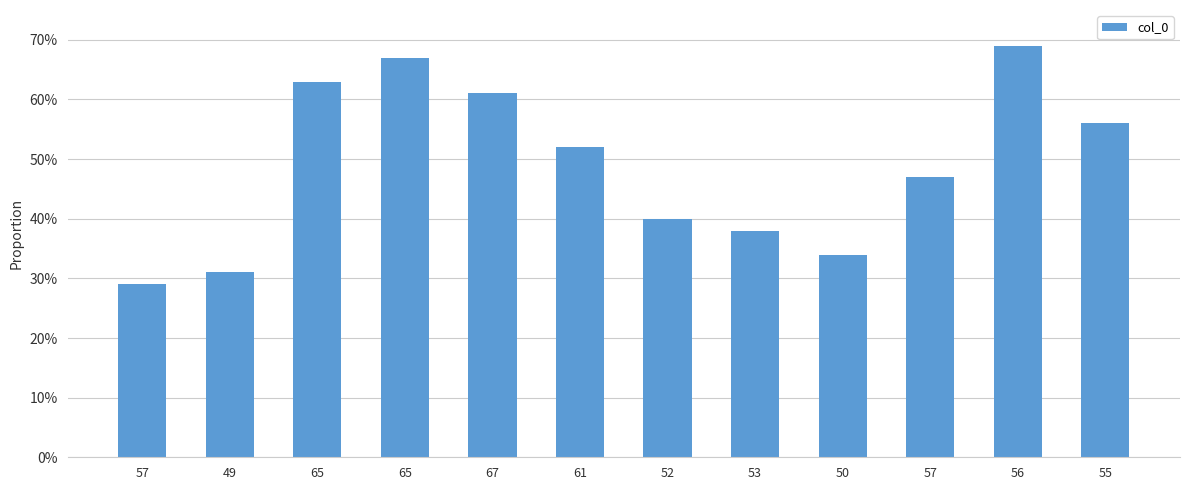

List the labels in order of value, smallest first.

57, 49, 50, 53, 52, 57, 61, 55, 67, 65, 65, 56